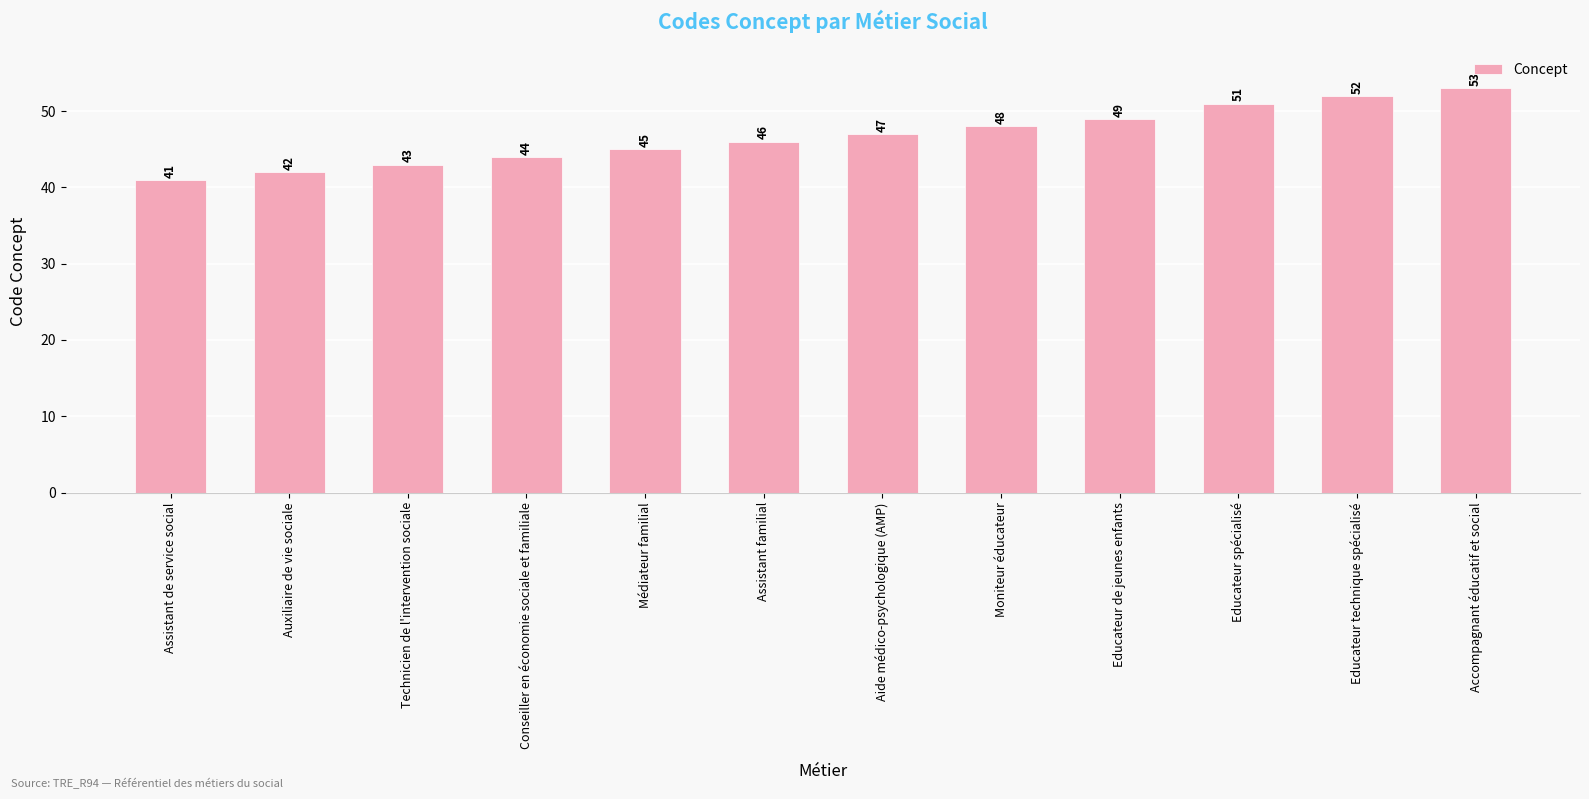

What is the label of the 2nd bar from the left?

Auxiliaire de vie sociale